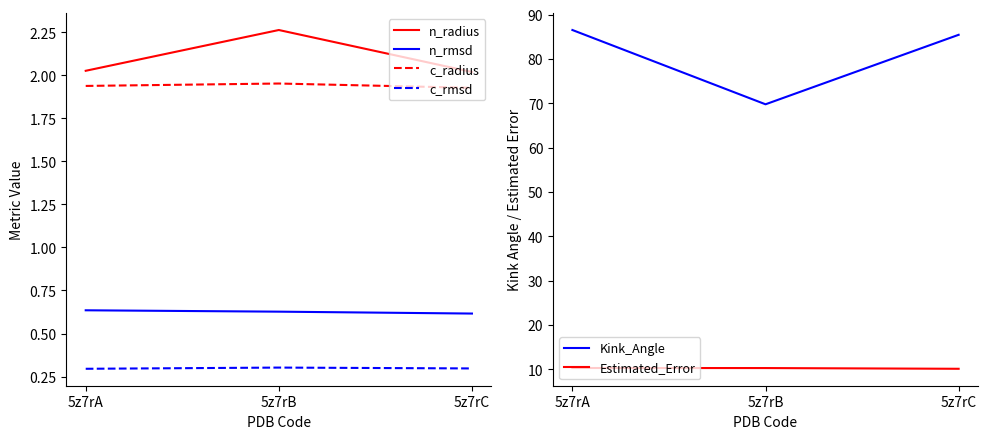

What is the difference between the n_radius values at 5z7rB and 5z7rC?

0.2